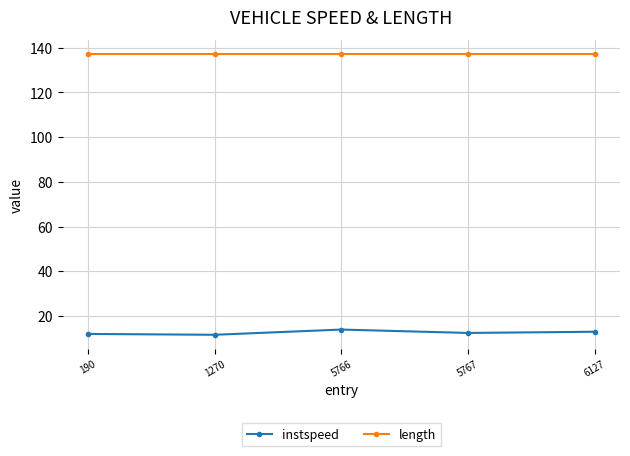

Rank the series by their average value, from lowest to highest.

instspeed, length